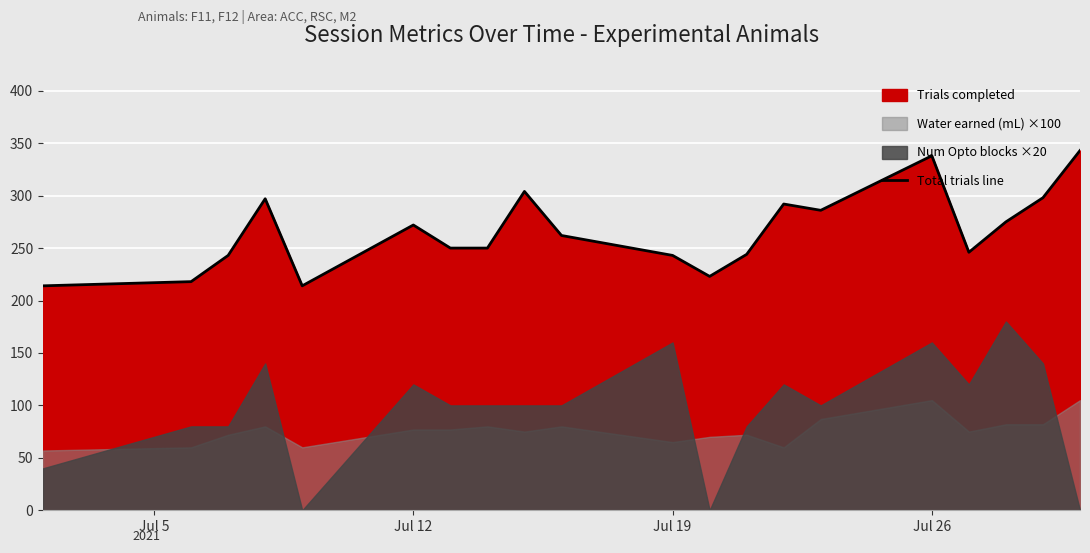

What is the lowest value of the Total trials line series?

214